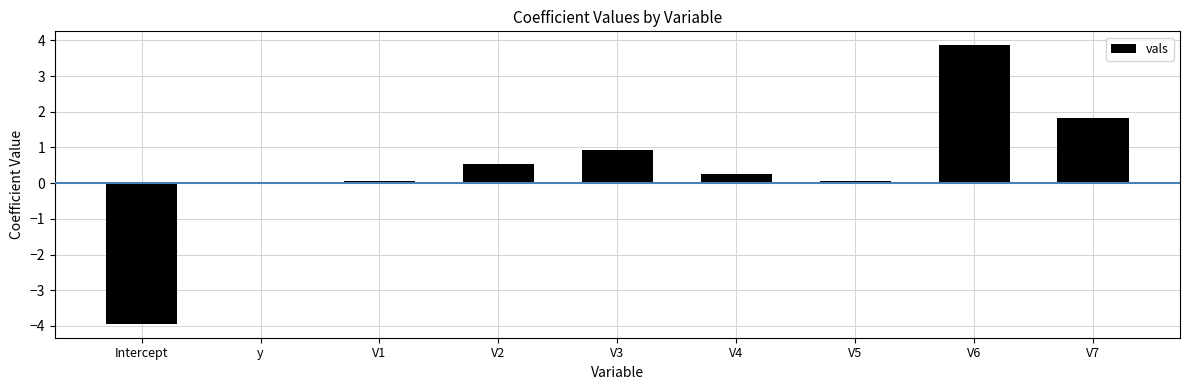

What is the sum of the values at y and V4?

0.2